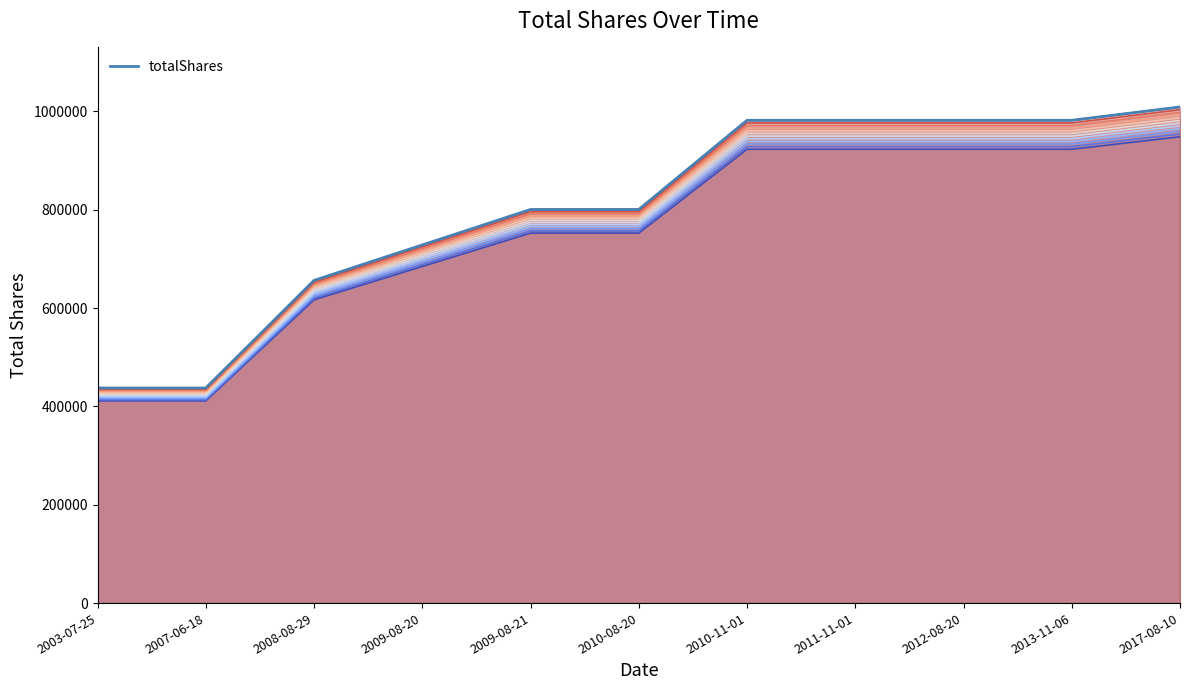

Rank the categories by value from lowest to highest.

2003-07-25, 2007-06-18, 2008-08-29, 2009-08-20, 2009-08-21, 2010-08-20, 2010-11-01, 2011-11-01, 2012-08-20, 2013-11-06, 2017-08-10